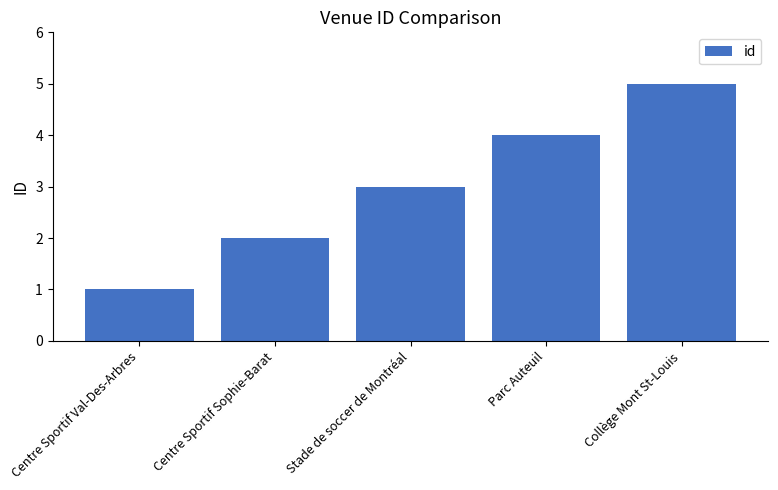

What is the average value?

3